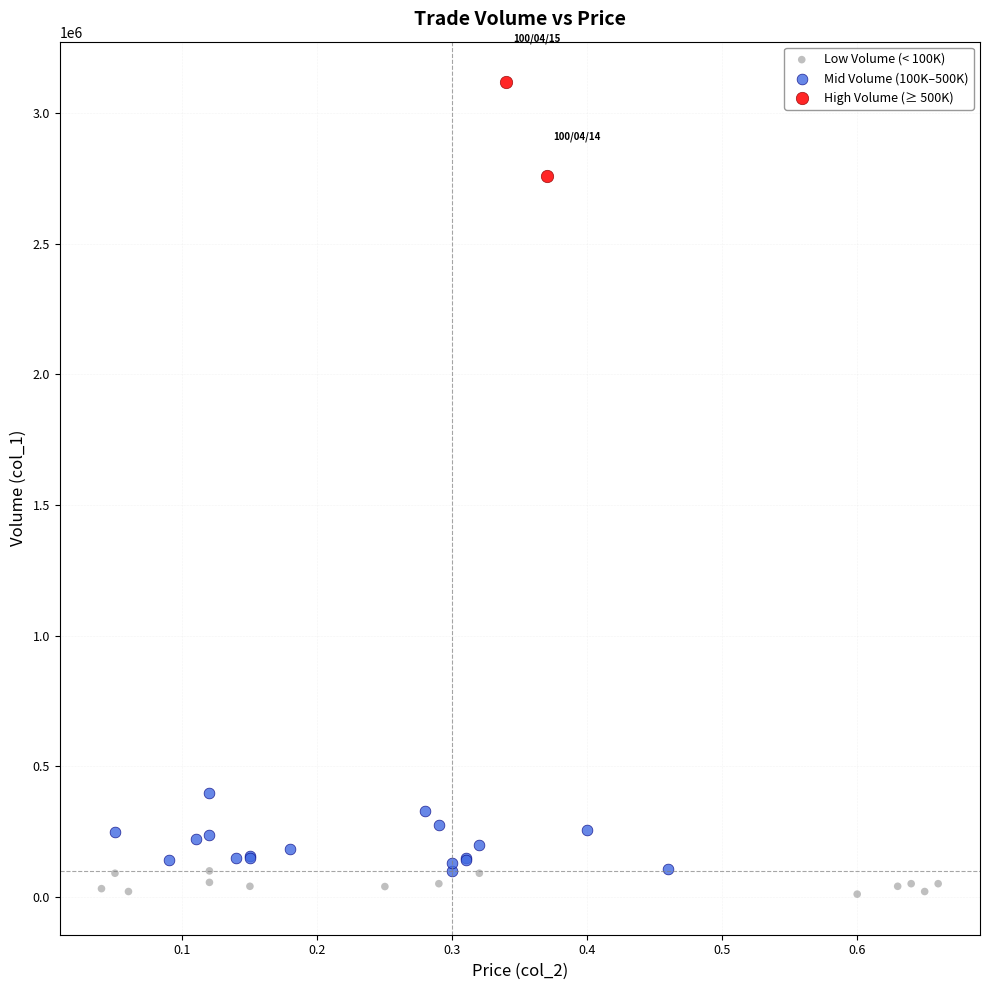

Which series reaches the maximum Y coordinate?

High Volume (≥ 500K)